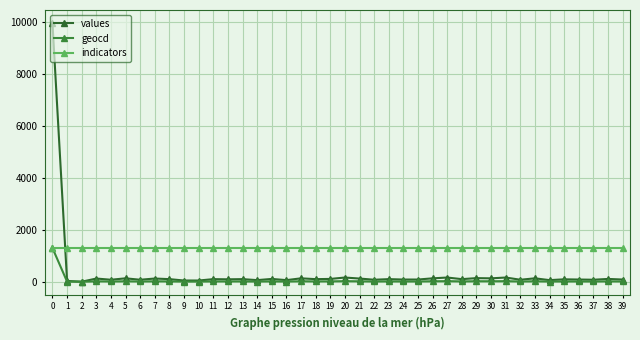

At how many categories does at least one series exceed 793?

40